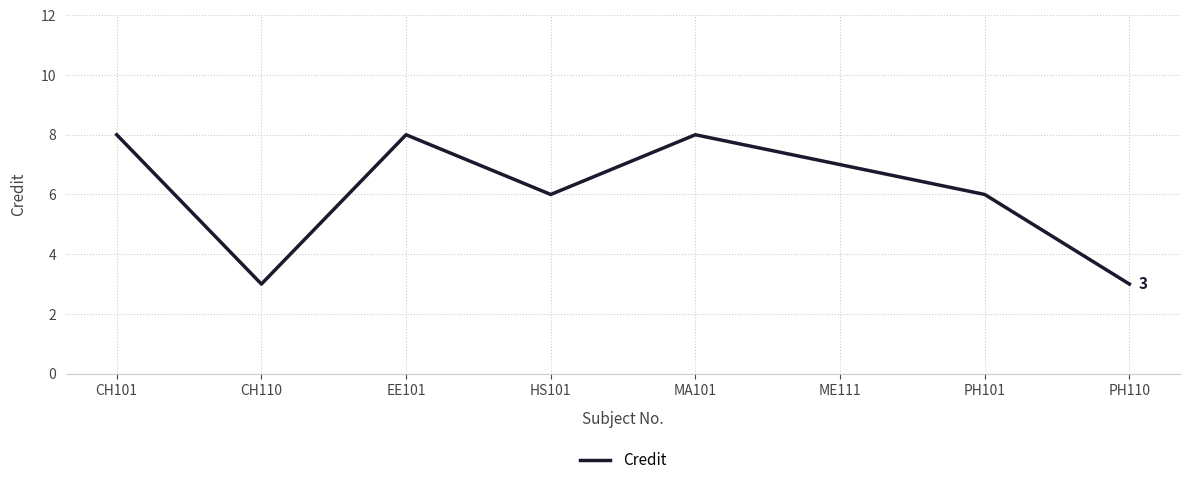

Where is the first local maximum?

EE101